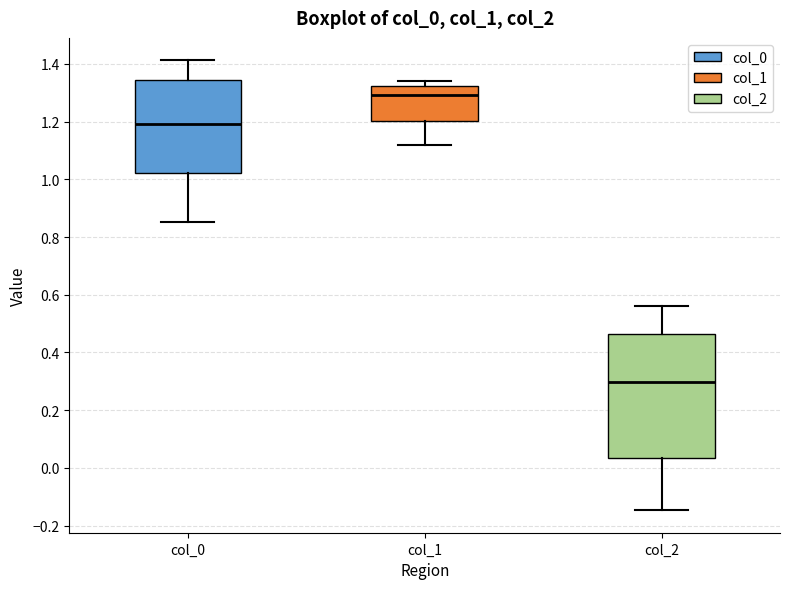

Reading left to right, read every box against the y-axis: the position of its median line, the range the box covers, and the ends of its whiskers. The values are not printed on the chart, so give them approximately, as read against the axis.

col_0: median 1.20, box 1.02 to 1.34, whiskers 0.86 to 1.42
col_1: median 1.30, box 1.20 to 1.32, whiskers 1.12 to 1.34
col_2: median 0.30, box 0.04 to 0.46, whiskers -0.14 to 0.56